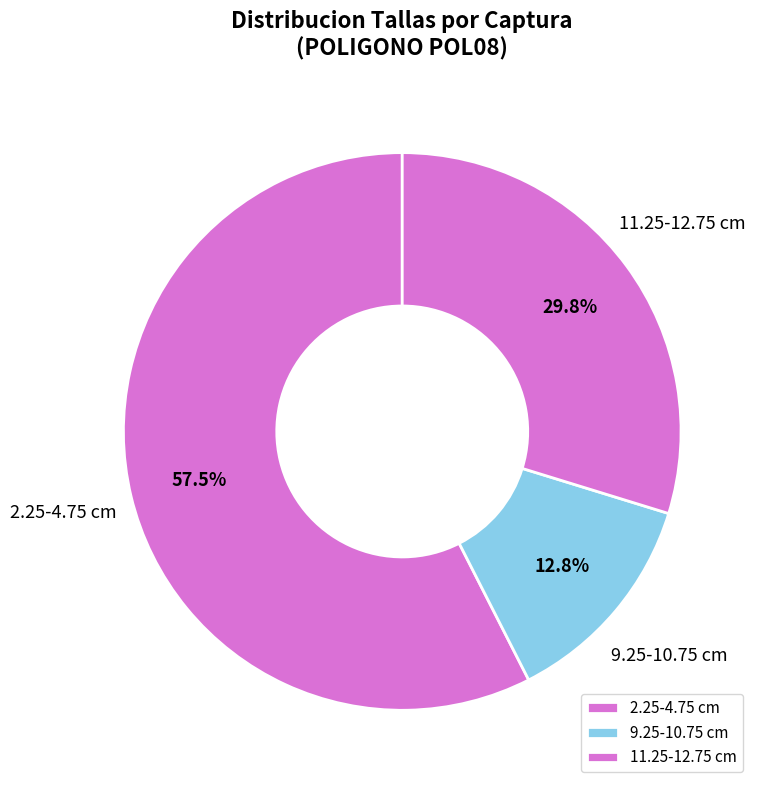

Between 11.25-12.75 cm and 2.25-4.75 cm, which is larger?

2.25-4.75 cm